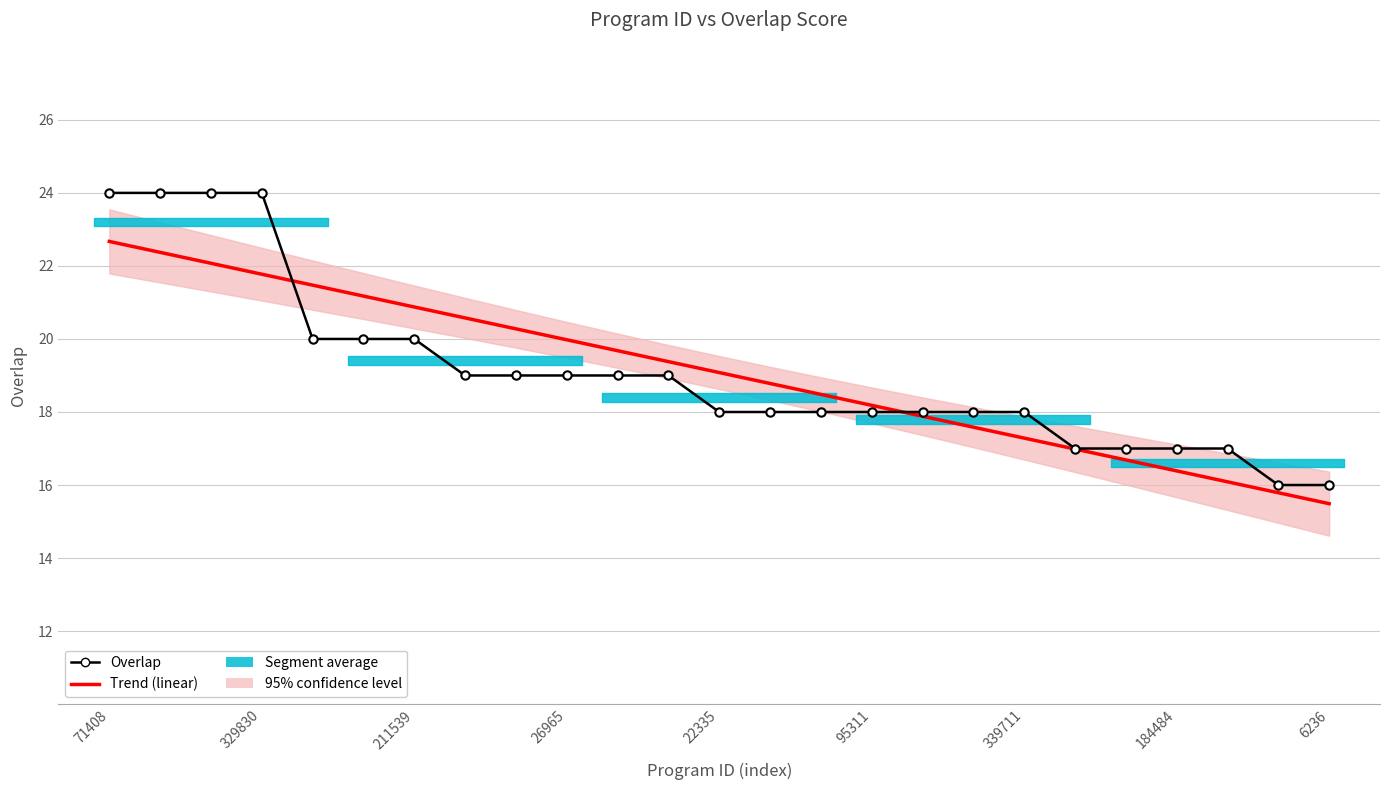

Reading right to left, what are all the values shown in this chart?

Overlap: 16.0	16.0	17.0	17.0	17.0	17.0	18.0	18.0	18.0	18.0	18.0	18.0	18.0	19.0	19.0	19.0	19.0	19.0	20.0	20.0	20.0	24.0	24.0	24.0	24.0
Trend (linear): 15.5	15.8	16.1	16.4	16.7	17.0	17.3	17.6	17.9	18.2	18.5	18.8	19.1	19.4	19.7	20.0	20.3	20.6	20.9	21.2	21.5	21.8	22.1	22.4	22.7